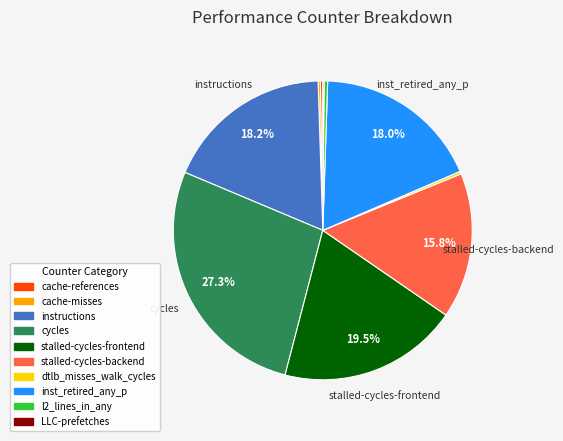

Is the sum of instructions and dtlb_misses_walk_cycles greater than half?

No